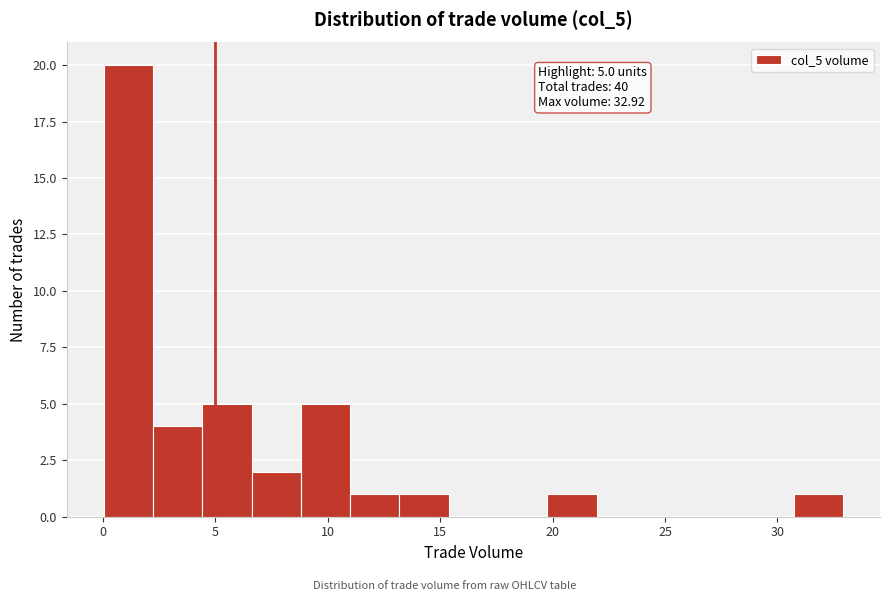

Over which range of the x-axis is the bar tallest?

0.0 to 2.0